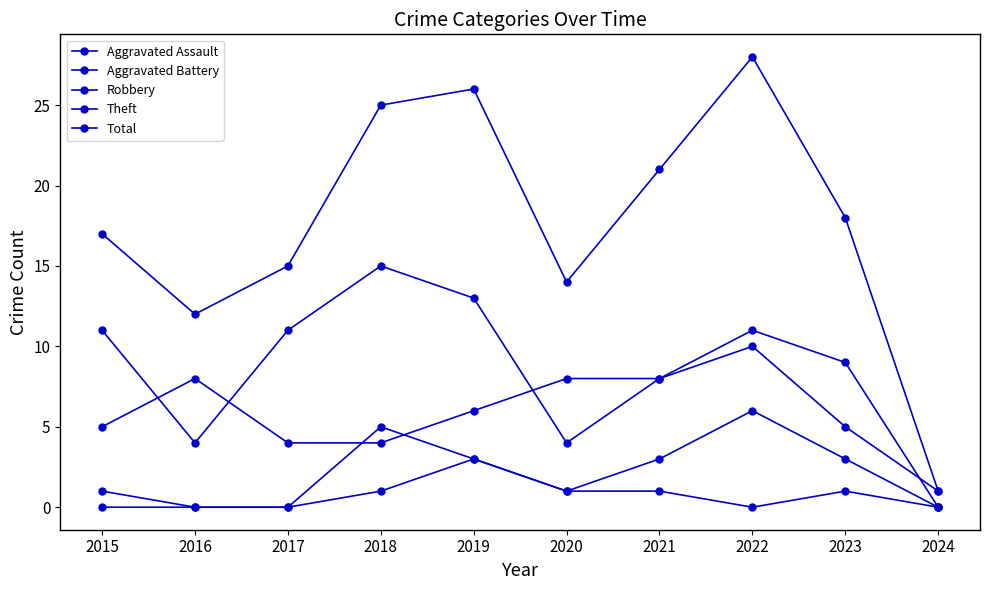

At which category does the chart reach its minimum across all series?

2015